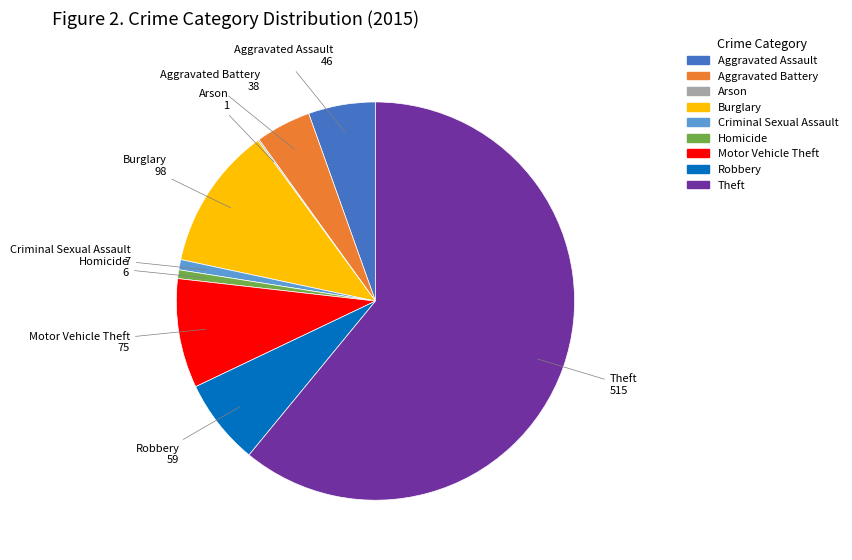

True or false: Criminal Sexual Assault accounts for 11% of the total.

False